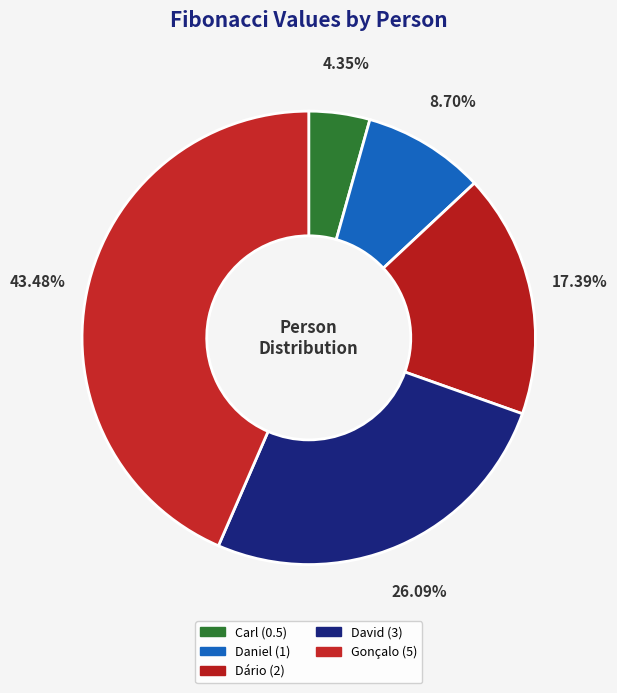

To the nearest percent, what is the average slice percentage?

20%